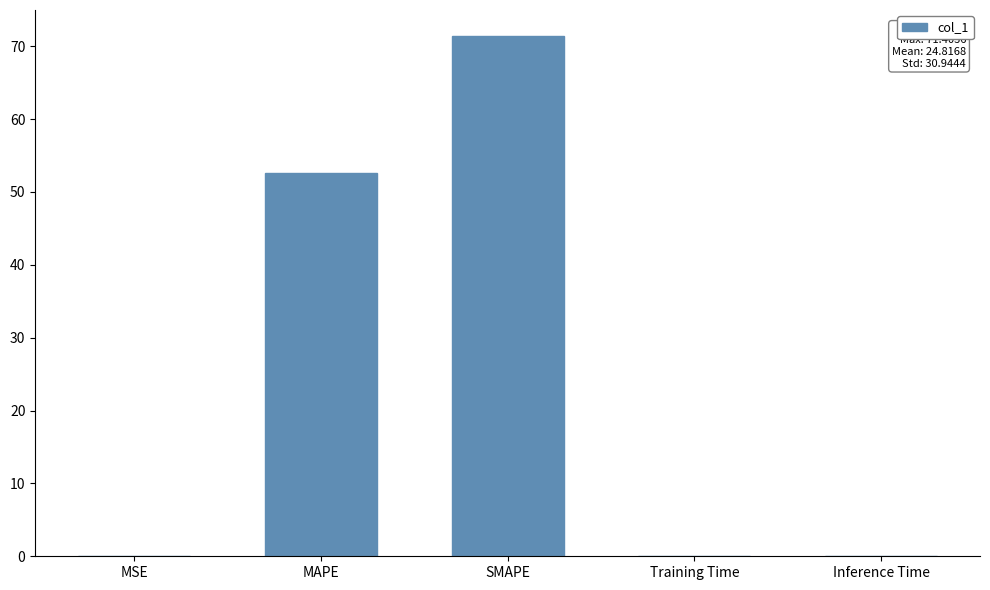

At which category does the chart reach its peak across all series?

SMAPE